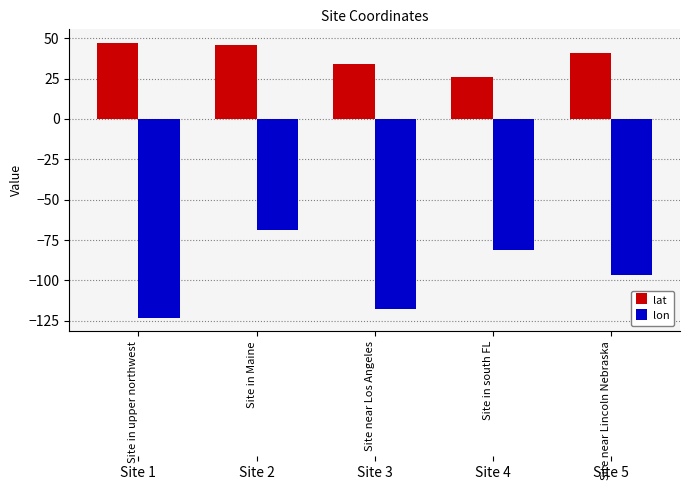

Reading left to right, extract all data points from this chart.

lat: Site in upper northwest=47.0	Site in Maine=46.0	Site near Los Angeles=33.7	Site in south FL=26.0	Site near Lincoln Nebraska=40.8
lon: Site in upper northwest=-123.0	Site in Maine=-69.0	Site near Los Angeles=-118.0	Site in south FL=-81.0	Site near Lincoln Nebraska=-96.7